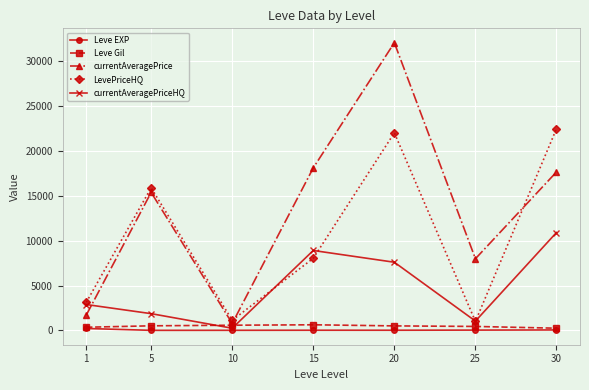

What are all the series names shown in the legend?

Leve EXP, Leve Gil, currentAveragePrice, LevePriceHQ, currentAveragePriceHQ